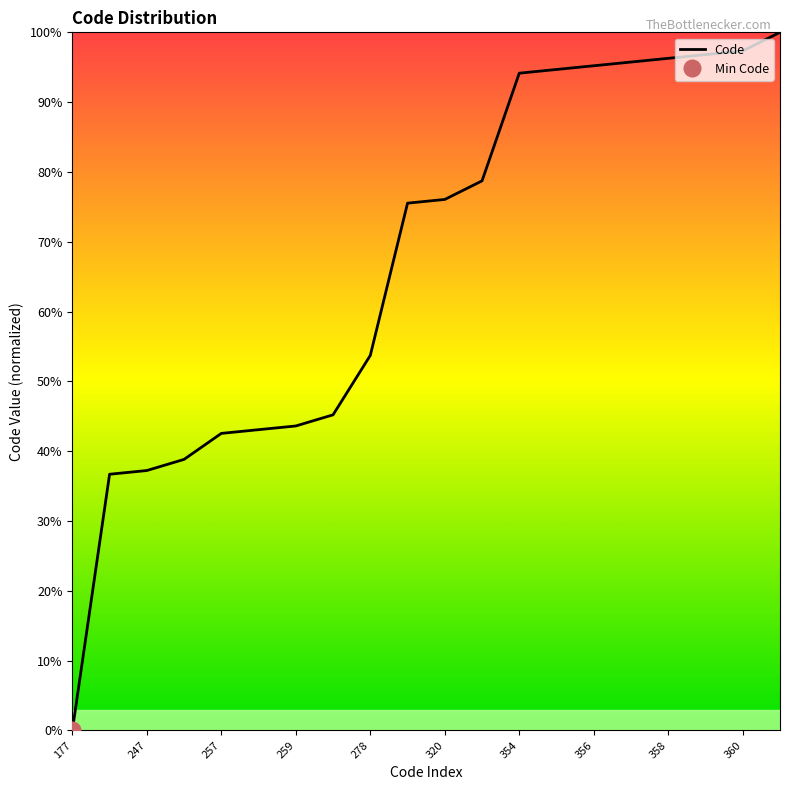

The value at 358 is 50.5. True or false?

False